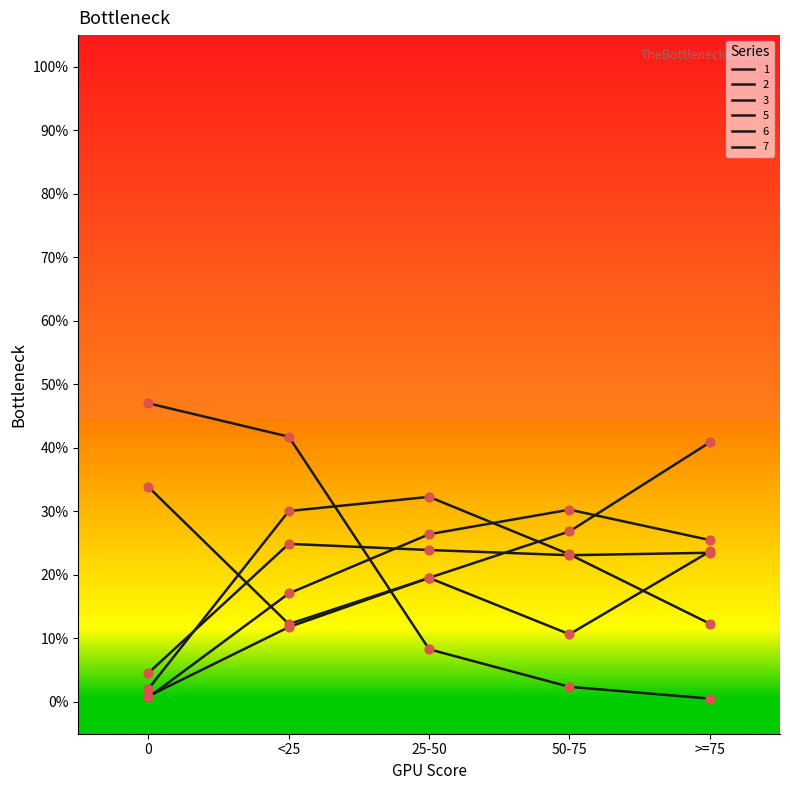

At which category is the sum across all series the highest?

<25